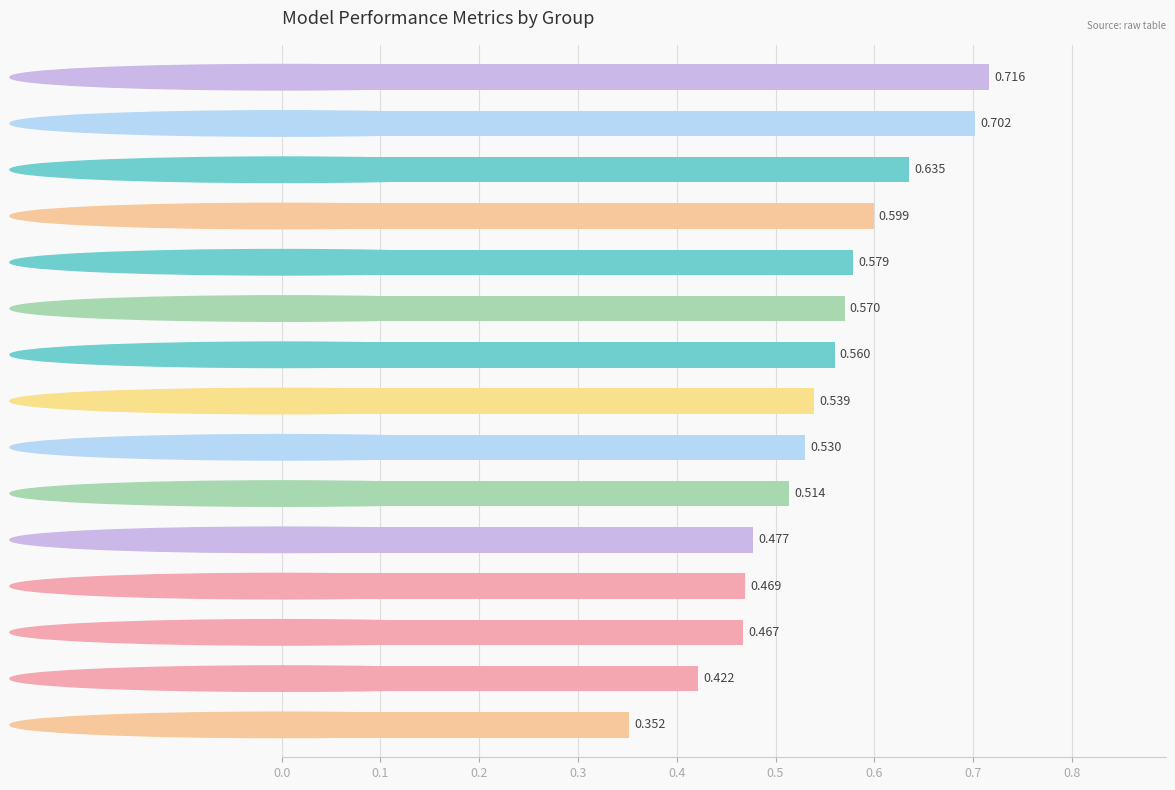

What is the average value?

0.5